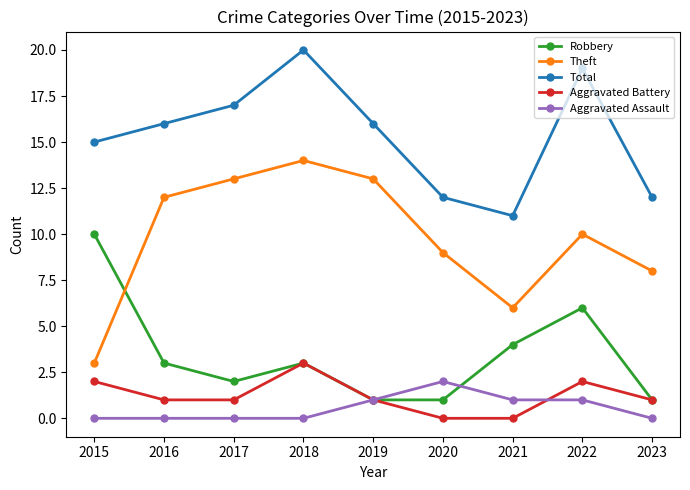

True or false: Total and Aggravated Battery cross at least once.

False